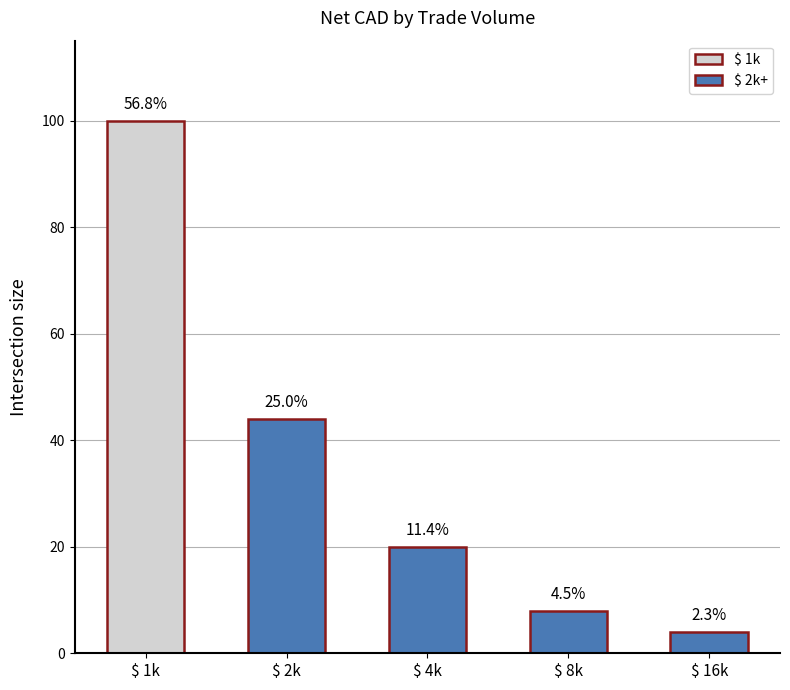

The chart shows a value of 4 at $ 16k. True or false?

True